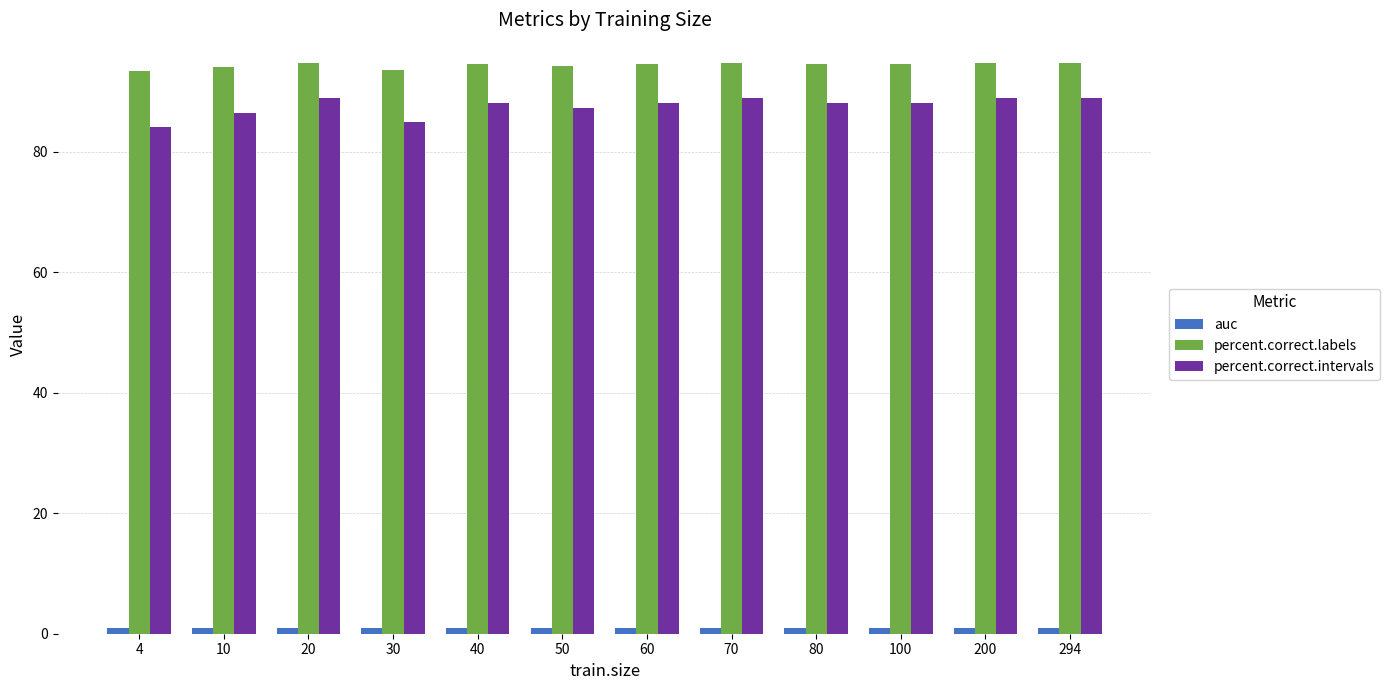

What is the highest value of the percent.correct.intervals series?

88.9